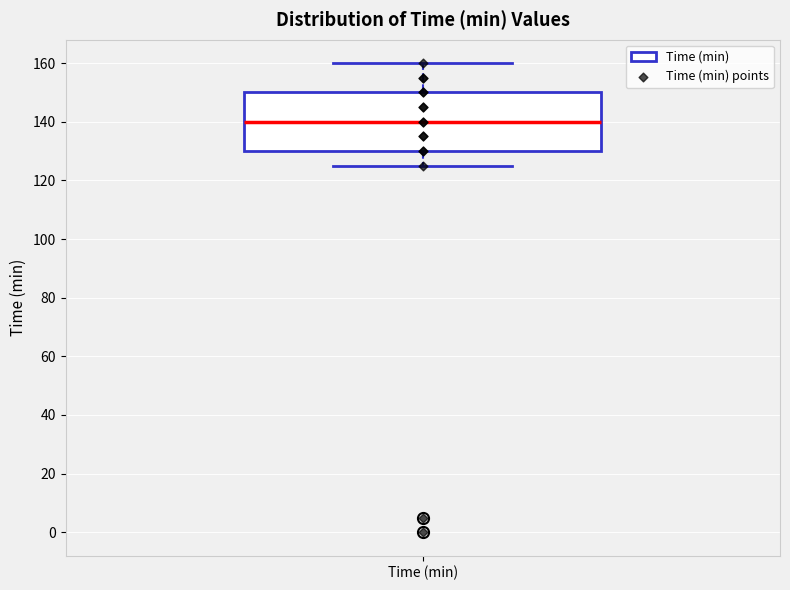

Transcribe this box plot: give where the median line is, the range the box spans, and where the two whiskers end, as read against the y-axis. The values are not printed on the chart, so give them approximately, as read against the axis.

median 140, box 130 to 150, whiskers 126 to 160